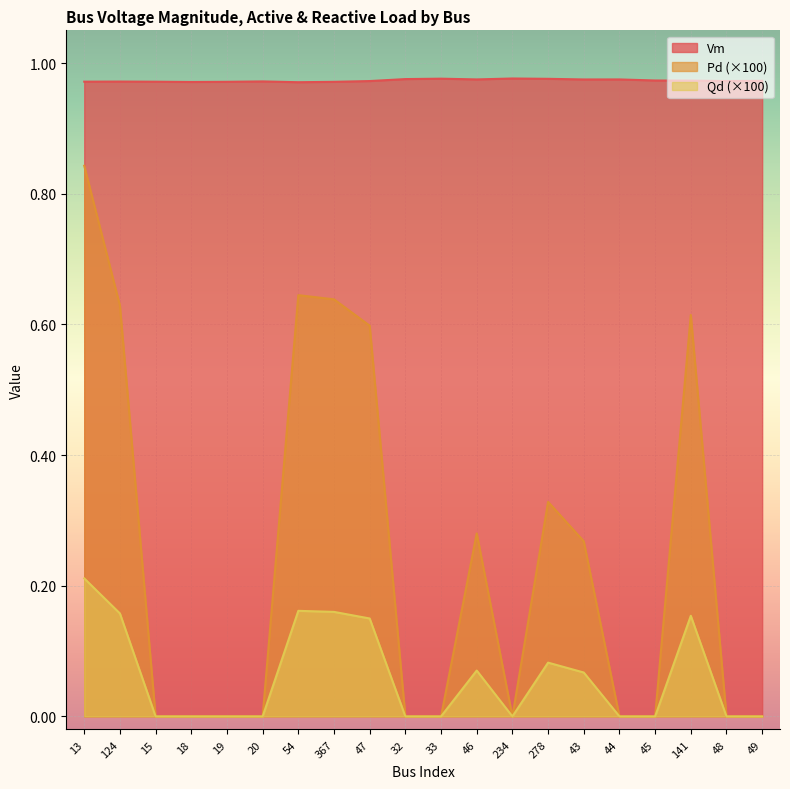

What is the label of the 3rd point from the left?

15